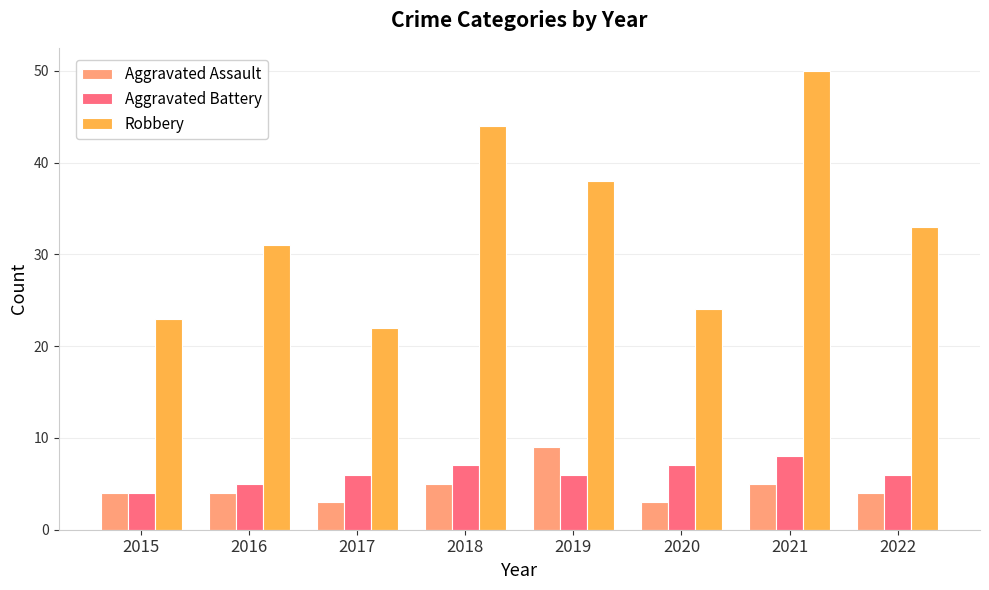

What are all the series names shown in the legend?

Aggravated Assault, Aggravated Battery, Robbery